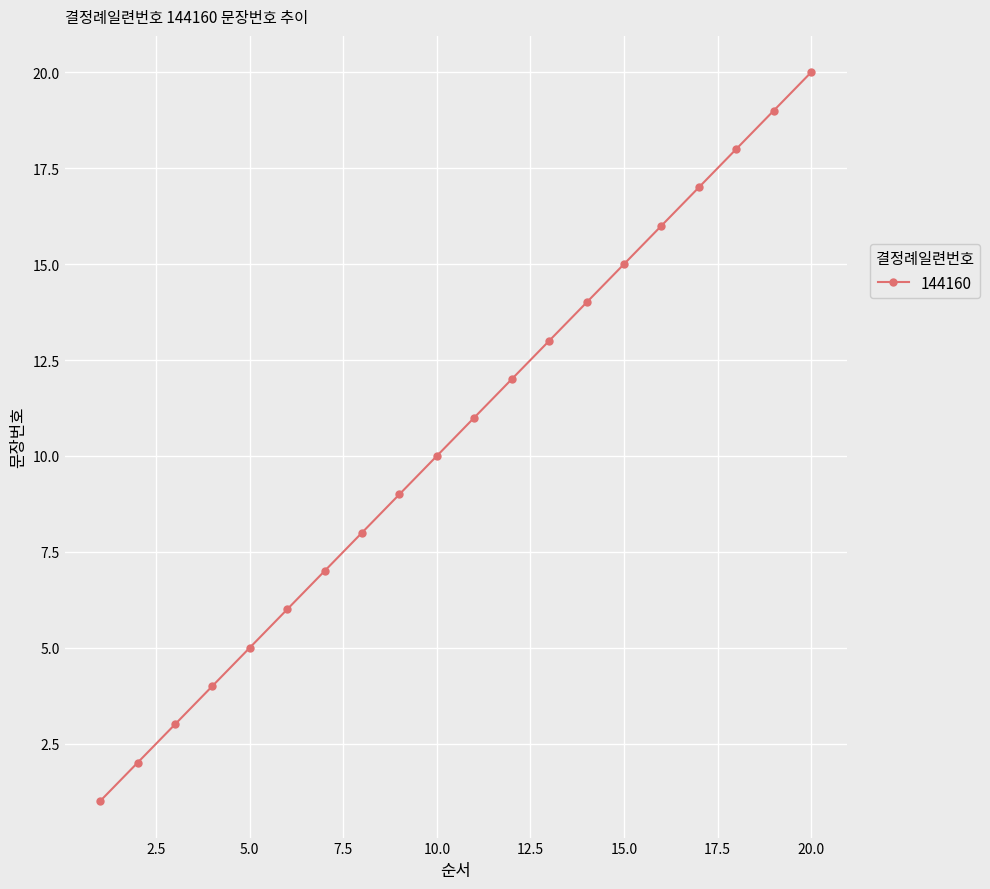

What is the minimum value shown in the chart?

1